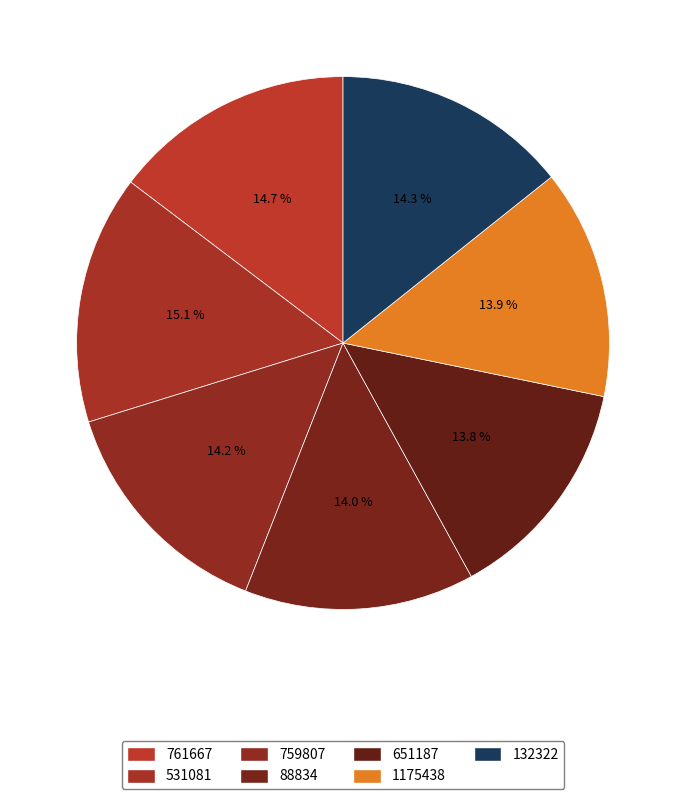

How many slices are in this pie chart?

7